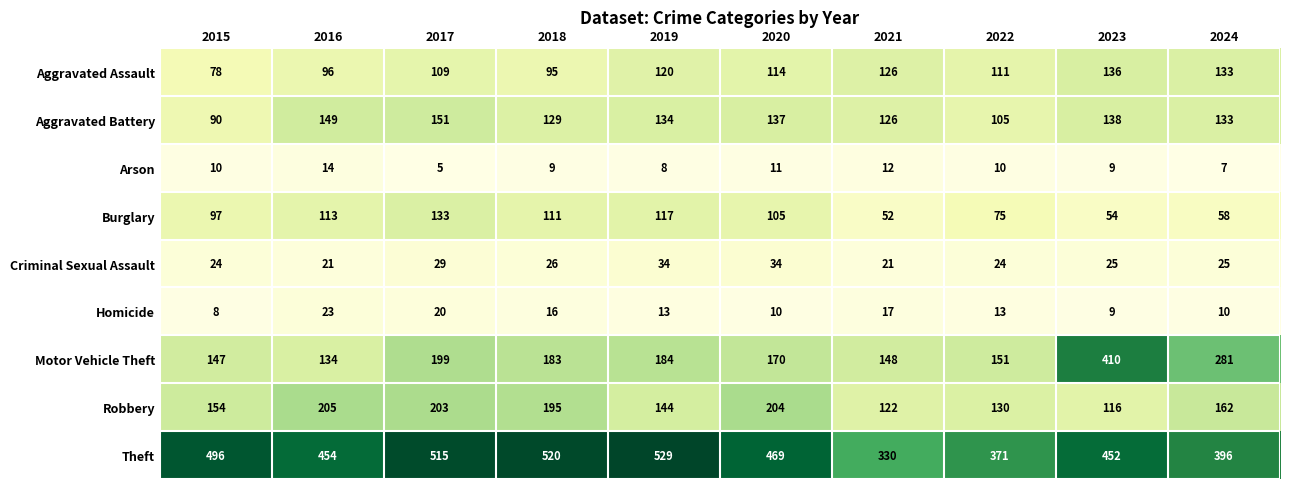

Which category has the lowest value across all series?

2017